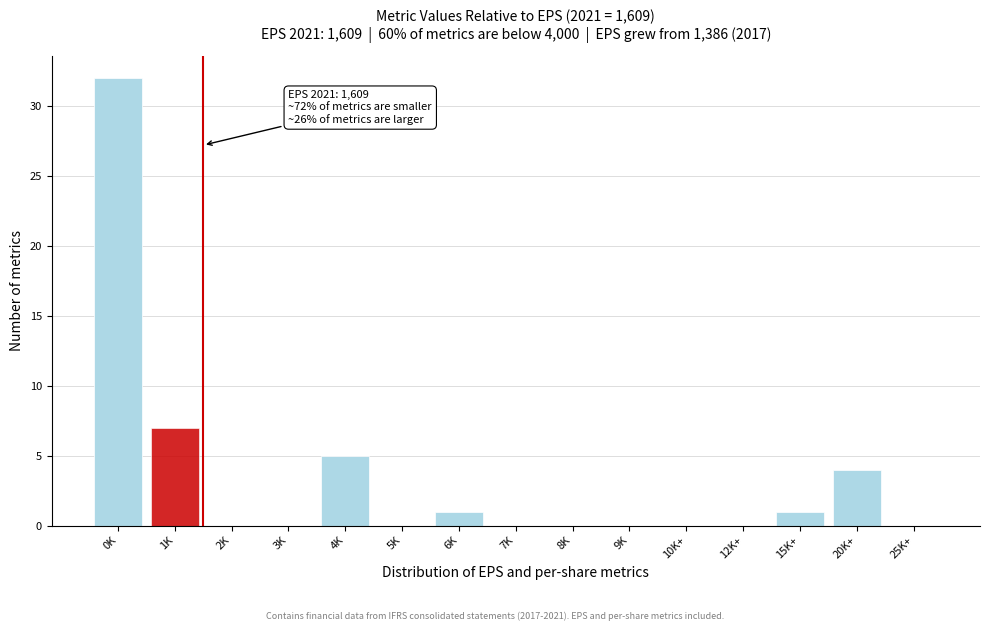

Reading right to left, transcribe all the data shown in this chart.

25K+=0	20K+=4	15K+=1	12K+=0	10K+=0	9K=0	8K=0	7K=0	6K=1	5K=0	4K=5	3K=0	2K=0	1K=7	0K=32